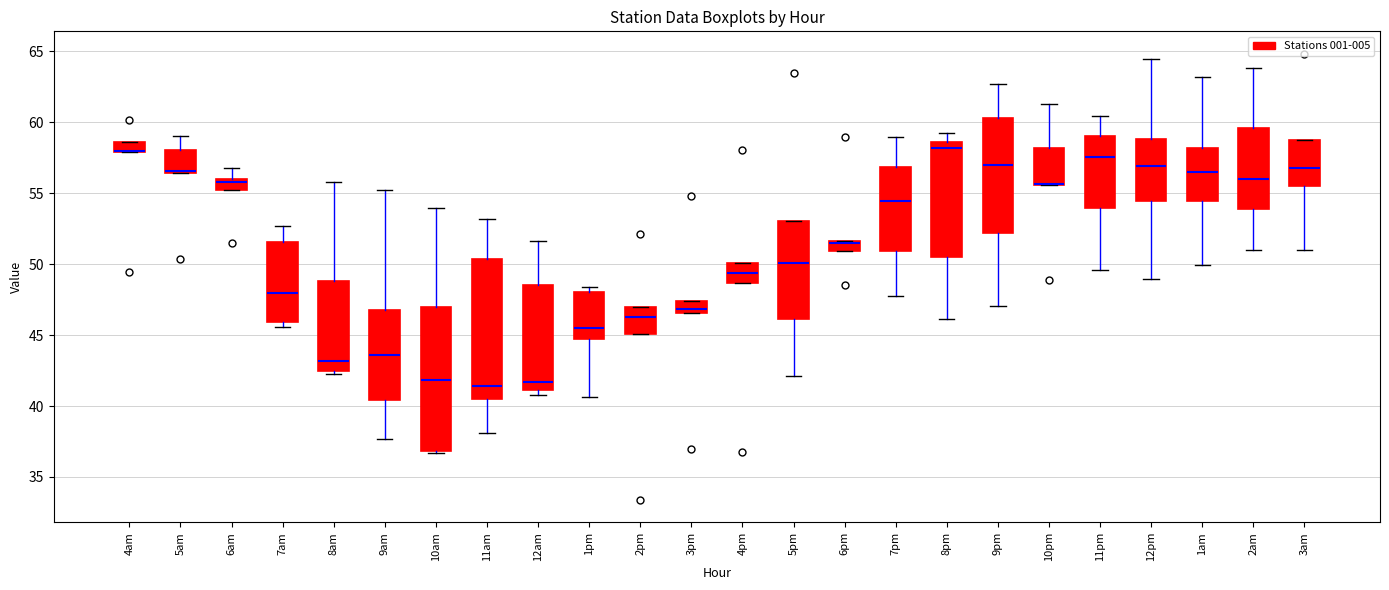

Where does the lower whisker of the box for 5pm end on the y-axis? The values are not printed on the chart, so give them approximately, as read against the axis.

42.0